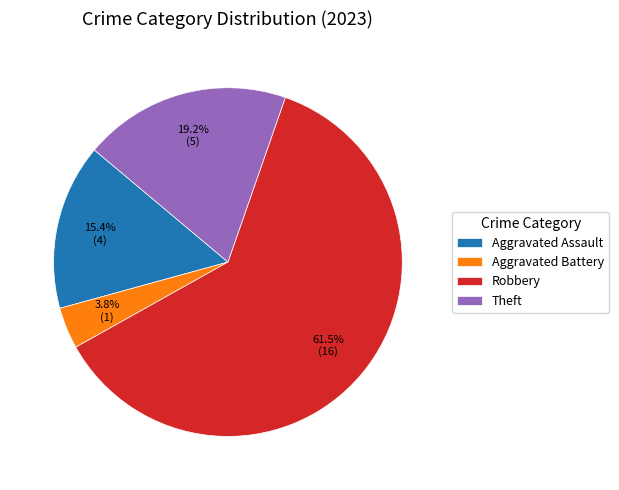

True or false: Theft accounts for 1% of the total.

False